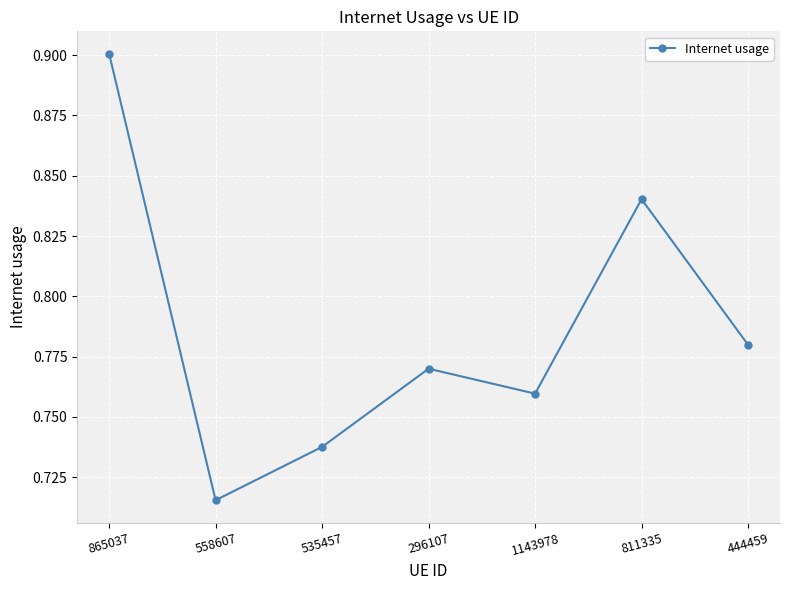

How many points are higher than both their immediate neighbors (excluding endpoints)?

2